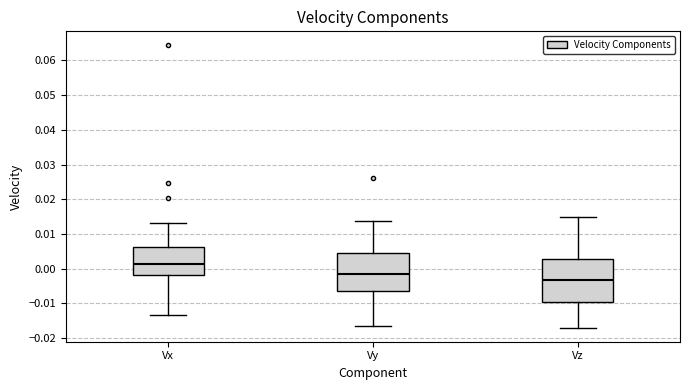

Where does the upper whisker of the box for Vx end on the y-axis? The values are not printed on the chart, so give them approximately, as read against the axis.

0.013